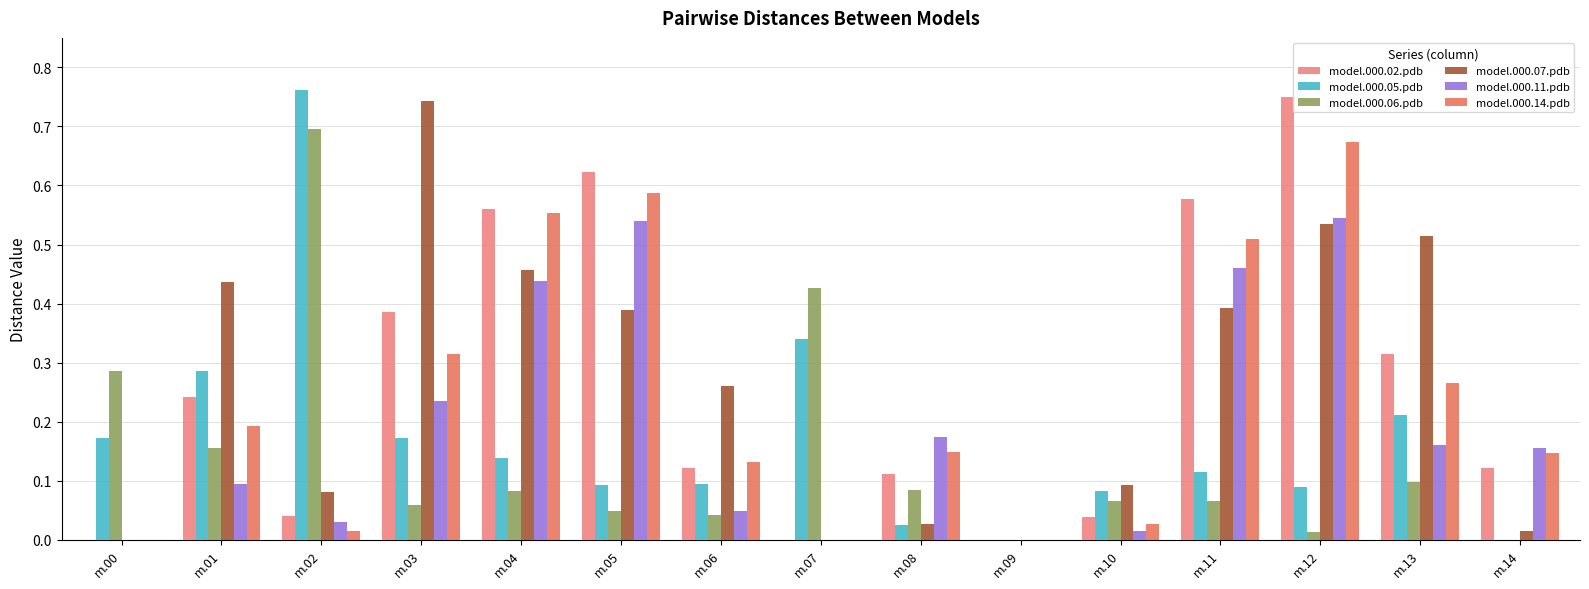

The model.000.11.pdb series shows 0.2 at m.04. True or false?

False